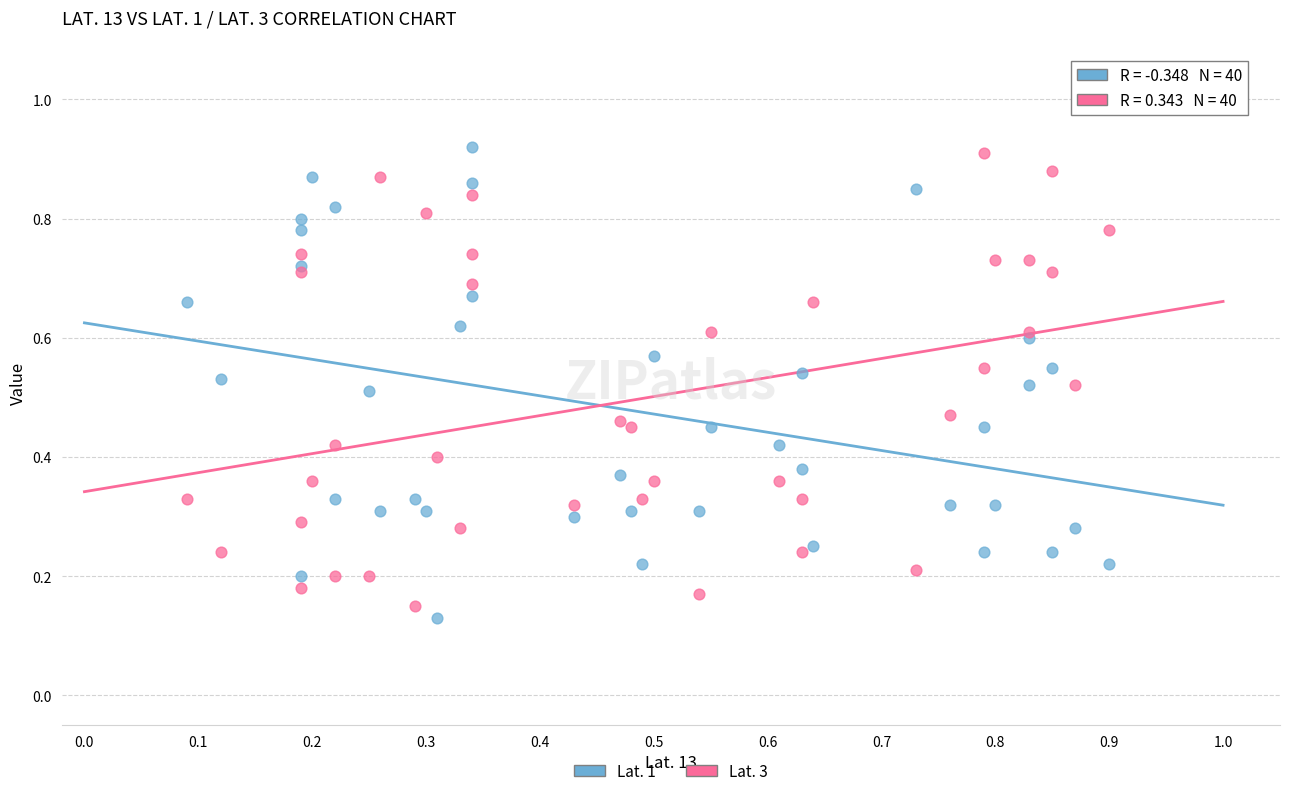

Which series reaches the minimum Y coordinate?

Lat. 1